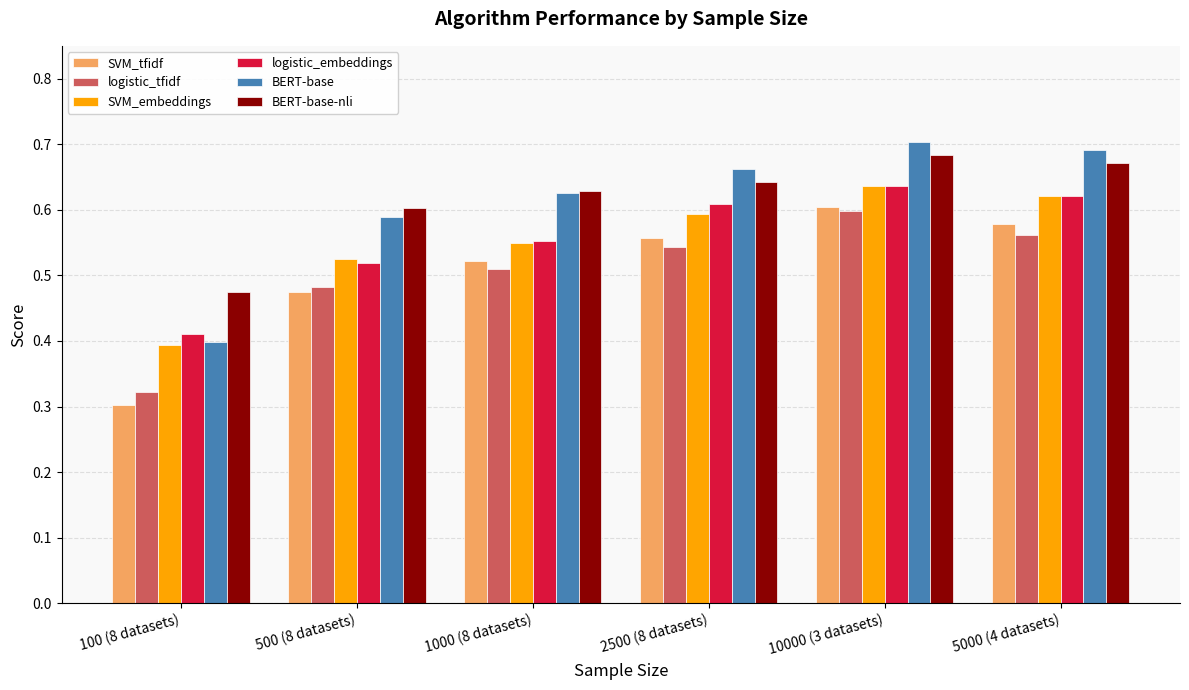

Which series changed the most between 2500 (8 datasets) and 10000 (3 datasets)?

logistic_tfidf